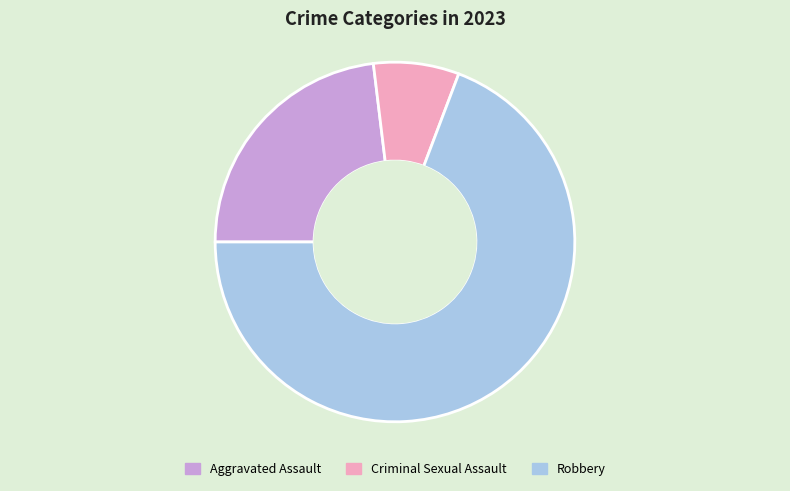

Does any single category account for the majority?

Yes